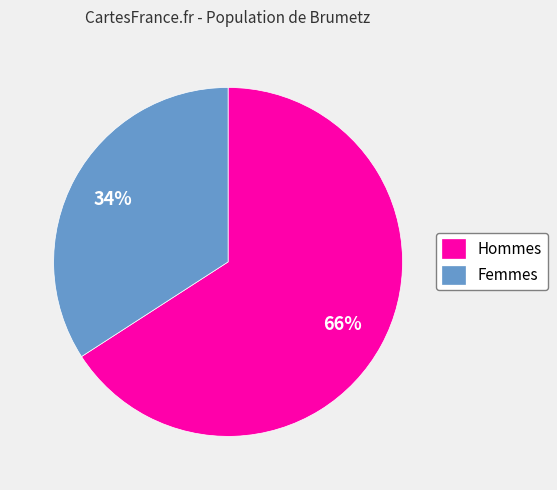

What is the ratio of the value at Hommes to the value at Femmes?

1.9